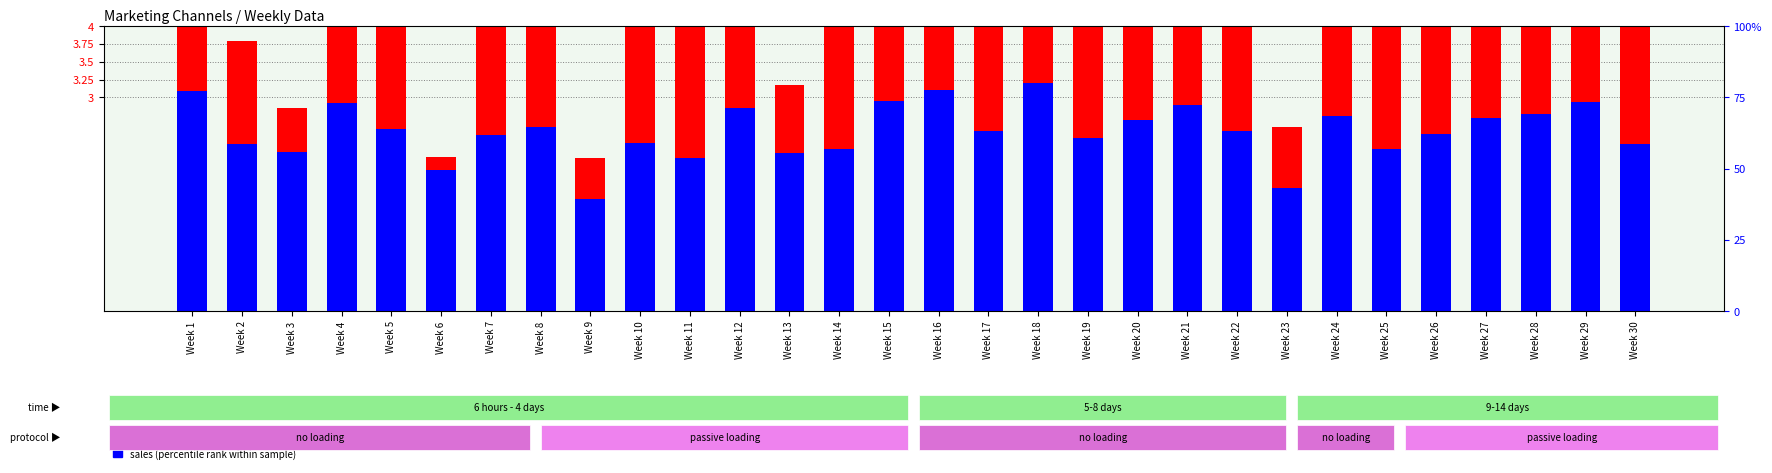

Which series changed the most between Week 15 and Week 18?

FB (transformed count)